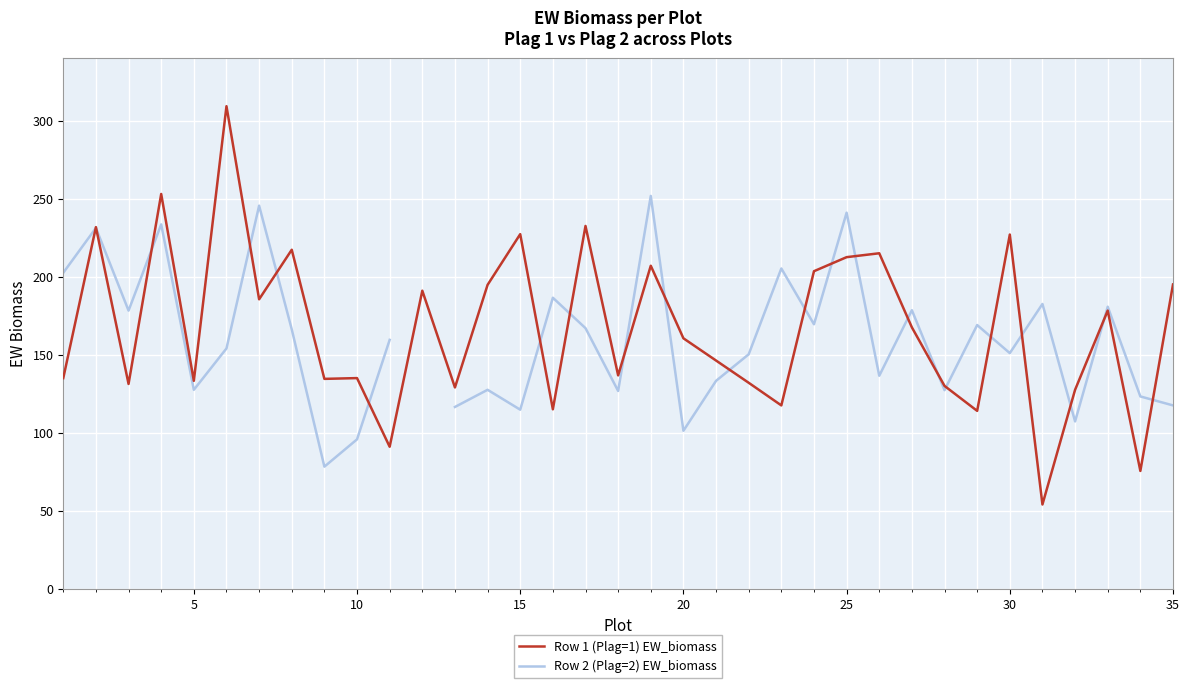

How many interior local valleys does the Row 1 (Plag=1) EW_biomass series have?

12